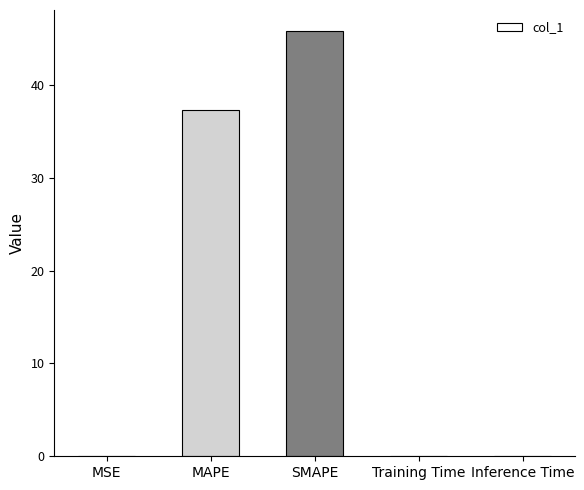

At which category does the chart reach its peak across all series?

SMAPE